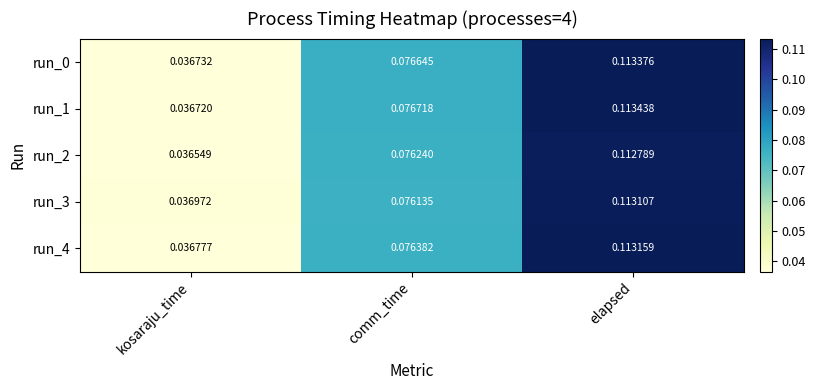

List the labels in order of run_0 value, largest first.

elapsed, comm_time, kosaraju_time